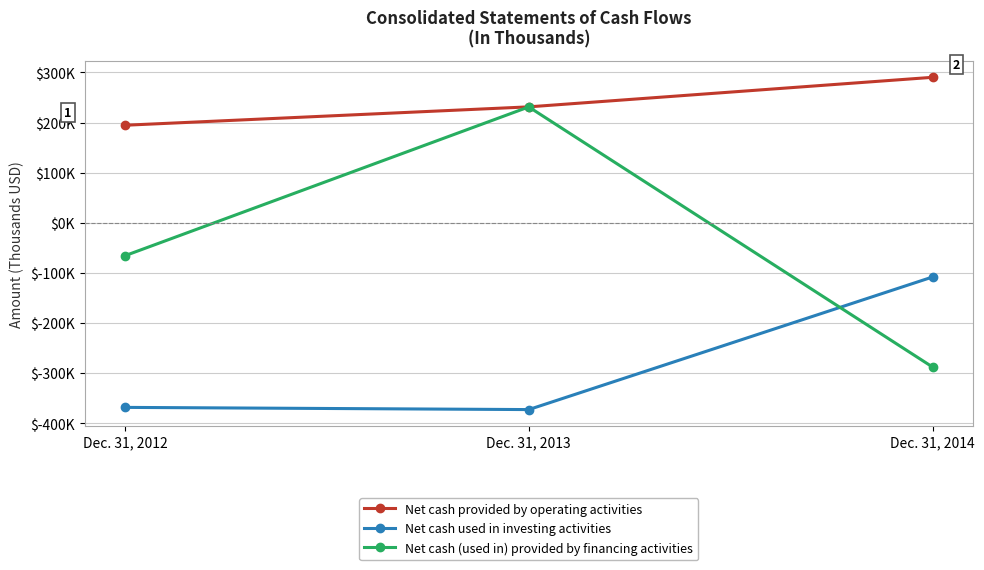

At which category is the sum across all series the highest?

Dec. 31, 2013